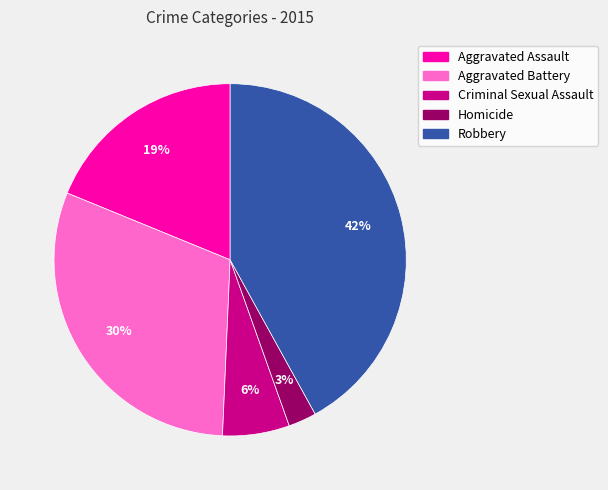

Combined, do Robbery and Criminal Sexual Assault account for over 50%?

No